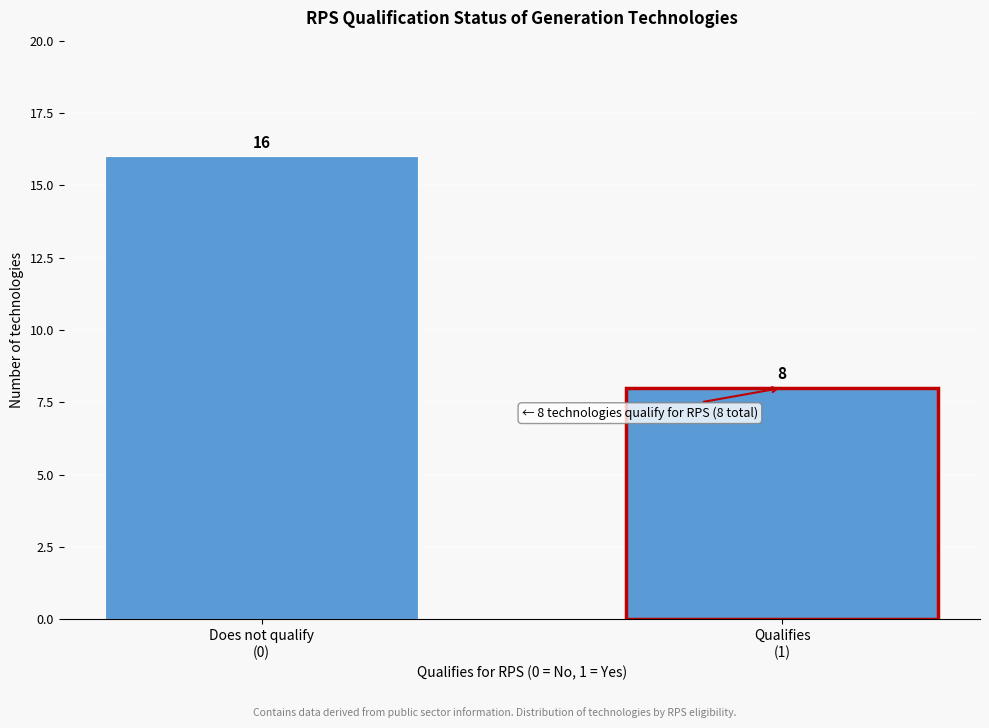

Reading left to right, transcribe all the data shown in this chart.

16	8